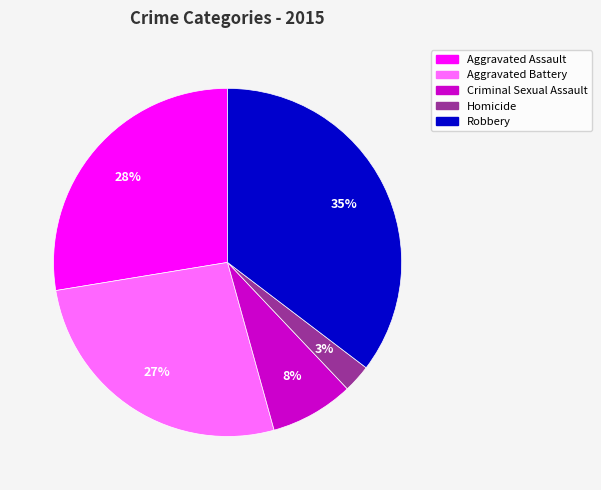

Is the sum of Robbery and Aggravated Battery greater than half?

Yes